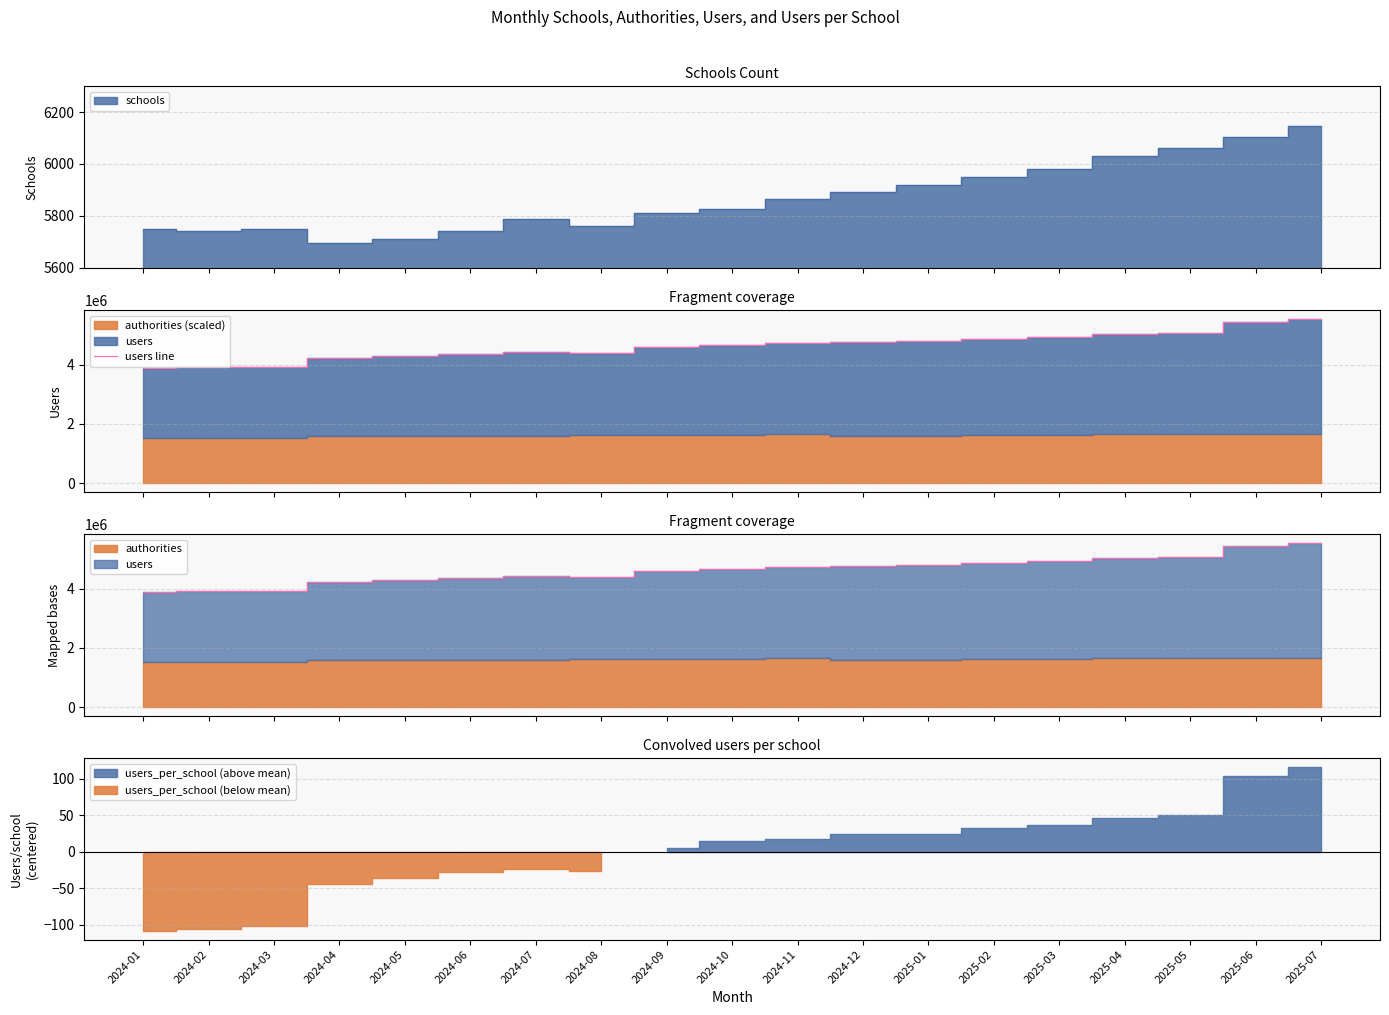

What is the value of the 4th point from the left?

4227213